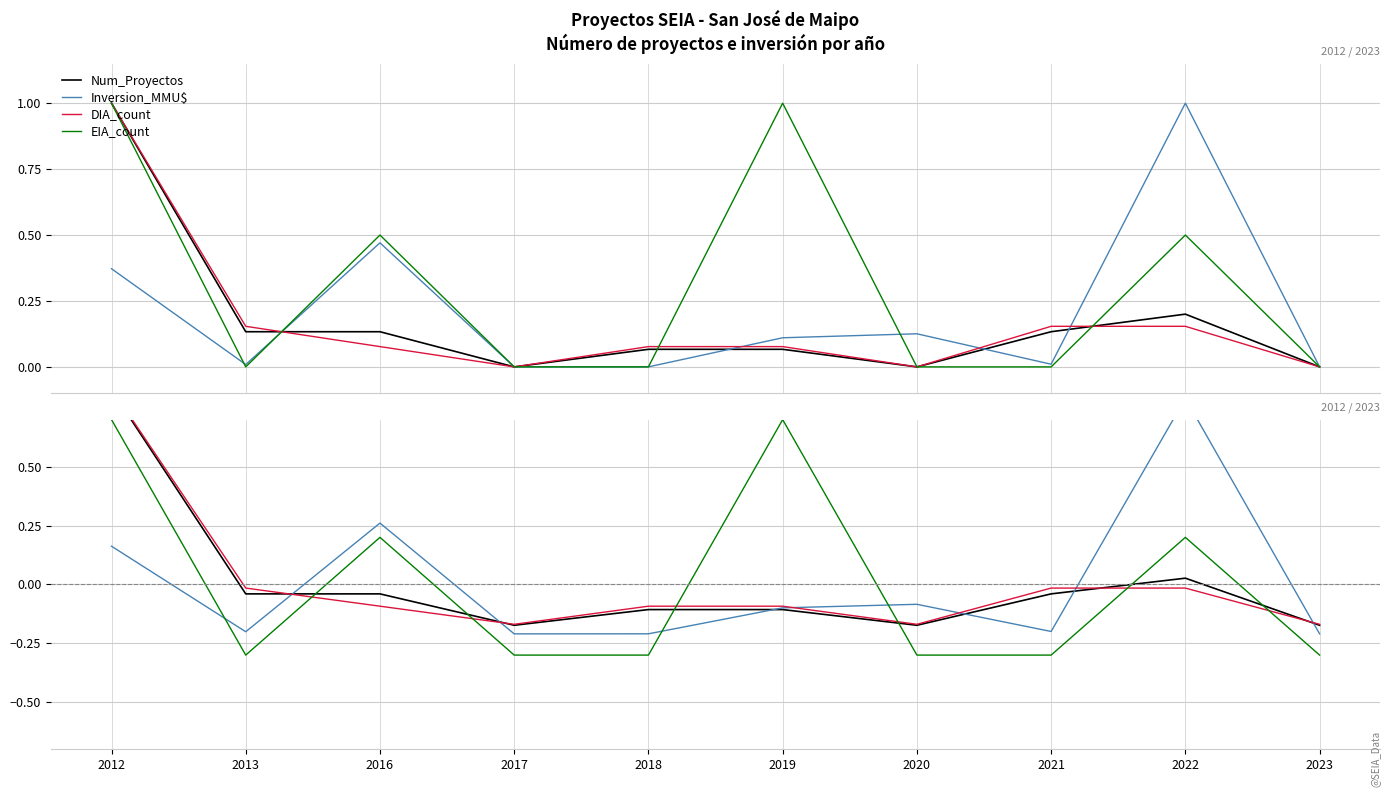

How many lines are shown in the chart?

4